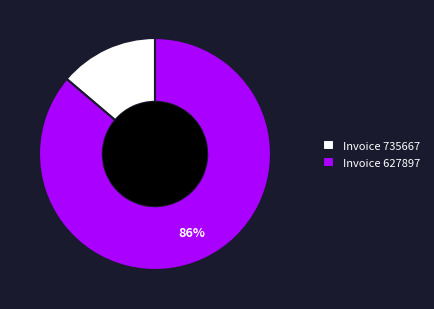

Which has a higher value, Invoice 735667 or Invoice 627897?

Invoice 627897